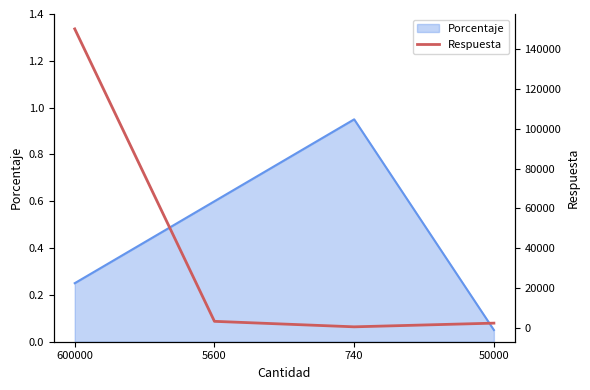

How many points are lower than both their immediate neighbors (excluding endpoints)?

1